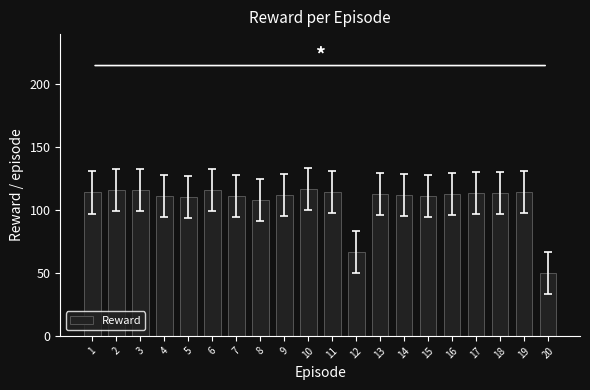

What is the value of the 4th bar from the left?

111.4